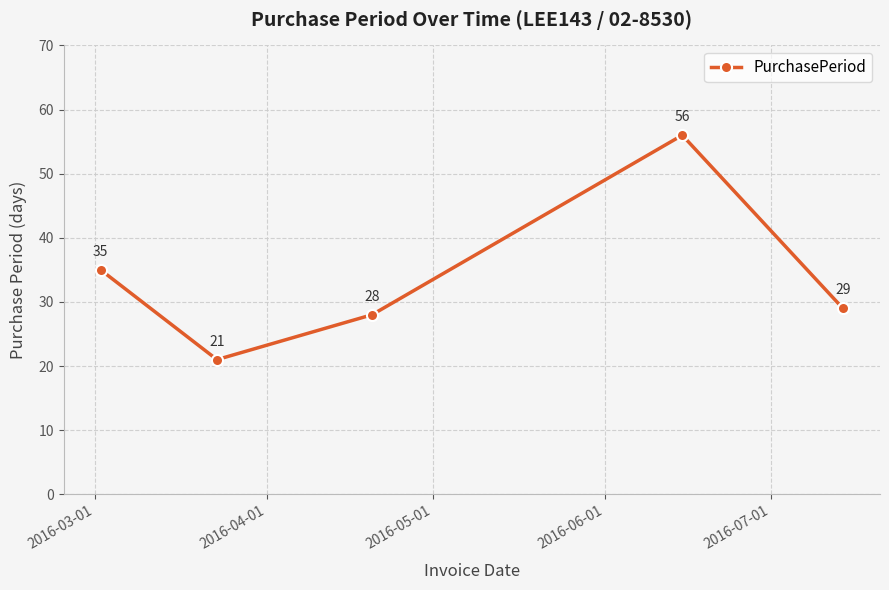

What is the difference between the maximum and minimum values?

35